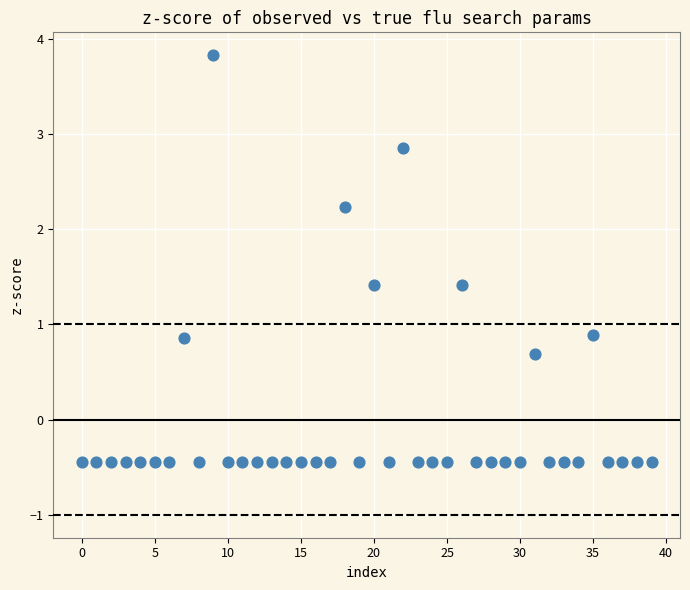

What is the range of Y values (max minus min)?

4.3